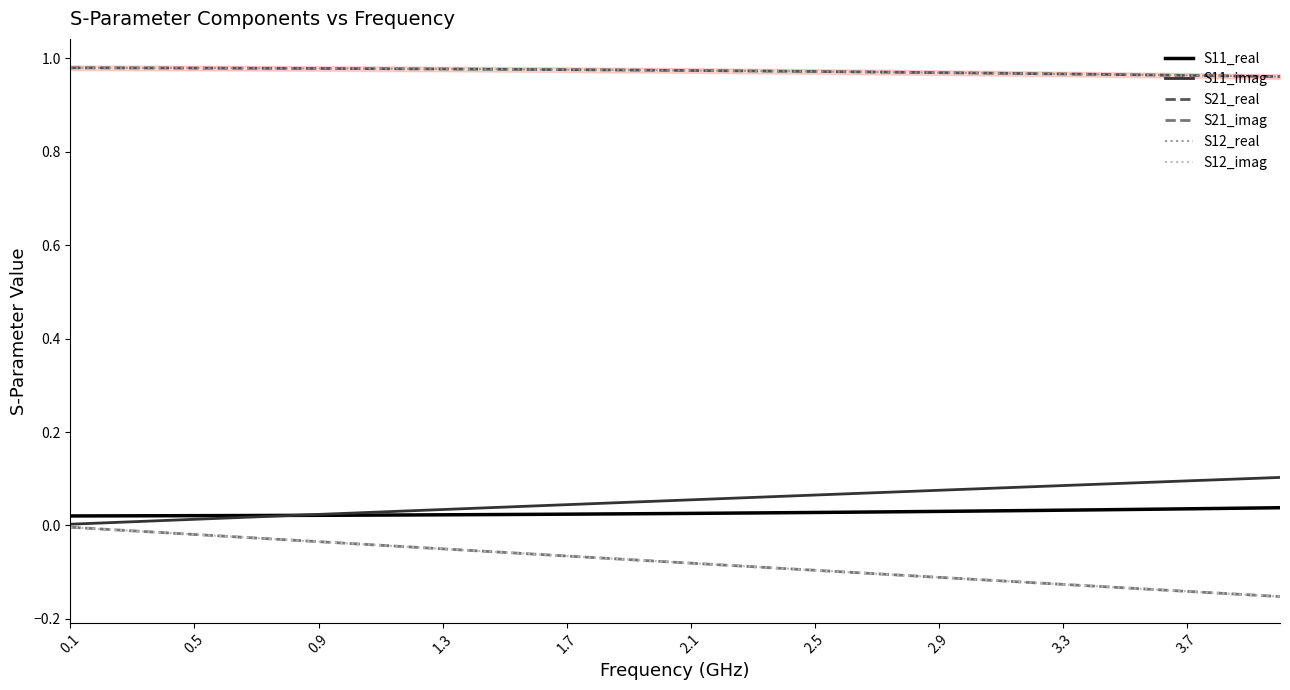

Which series has the largest total across all categories?

S21_real